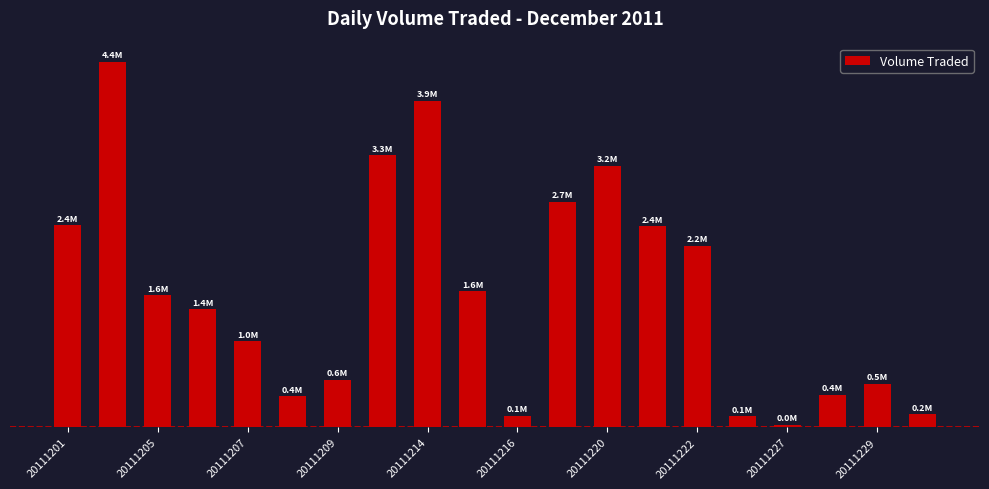

Are the bars horizontal?

No